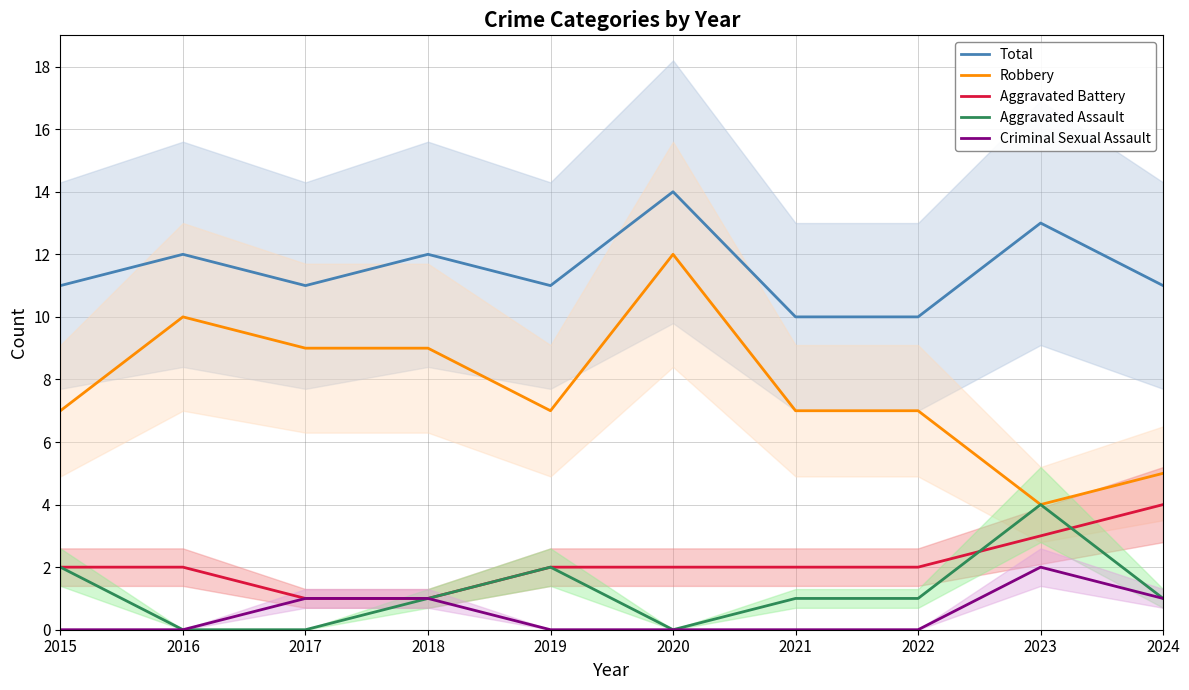

True or false: Criminal Sexual Assault and Robbery cross at least once.

False